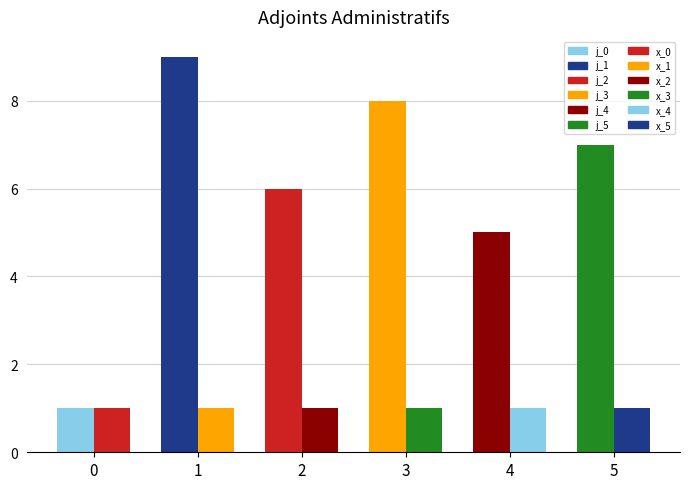

Which series has the largest range (max minus min)?

j